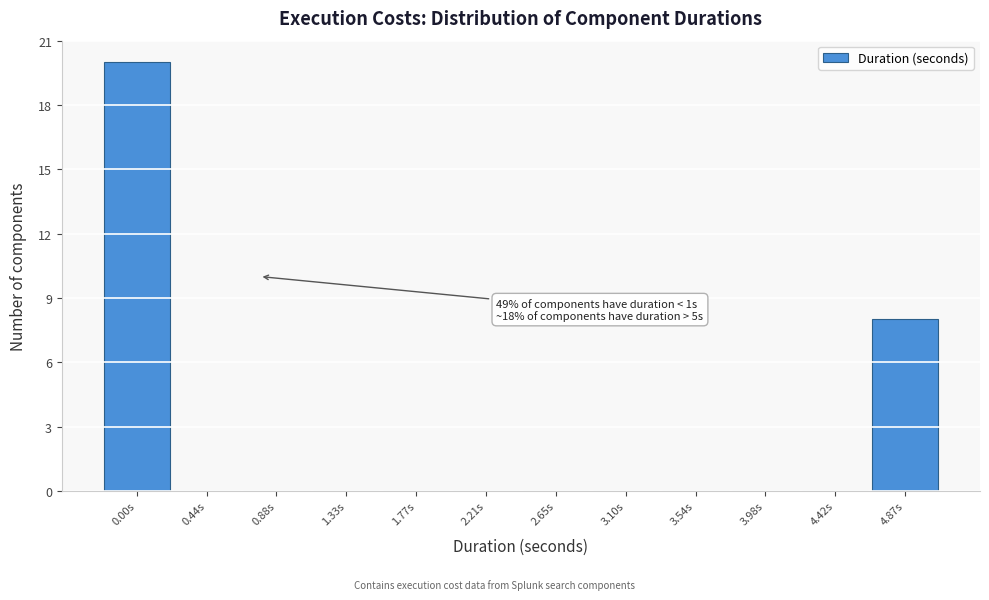

Reading right to left, extract all data points from this chart.

4.87s=8	4.42s=0	3.98s=0	3.54s=0	3.10s=0	2.65s=0	2.21s=0	1.77s=0	1.33s=0	0.88s=0	0.44s=0	0.00s=20